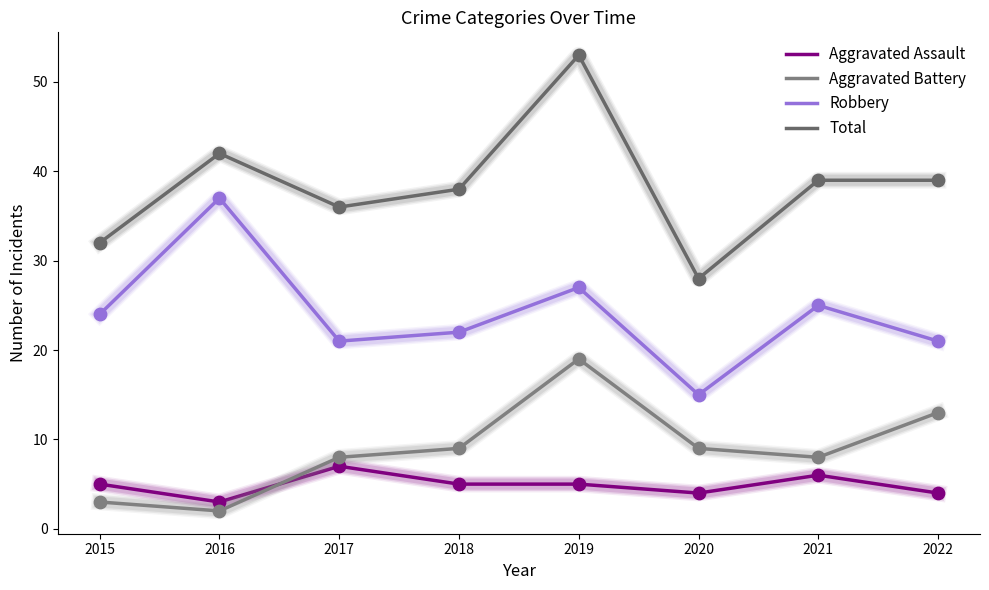

Does the chart have visible grid lines?

No